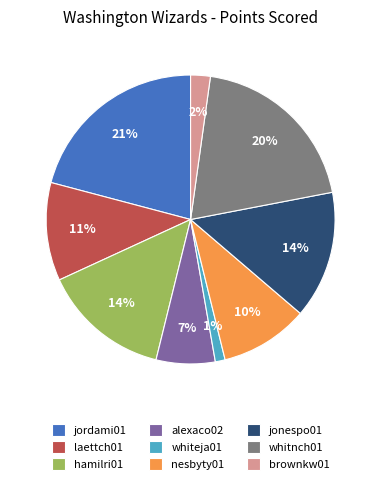

To the nearest percent, what percentage of the pie is jonespo01?

14%